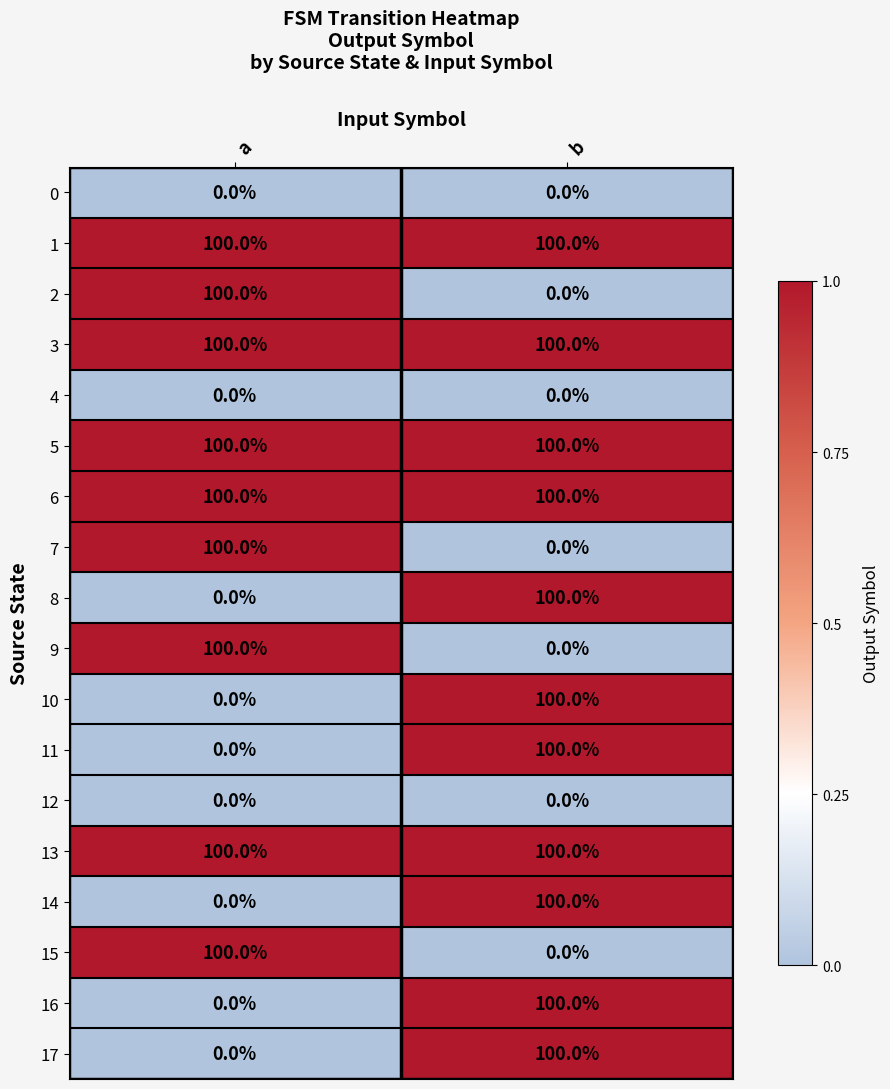

What is the maximum value shown in the chart?

100